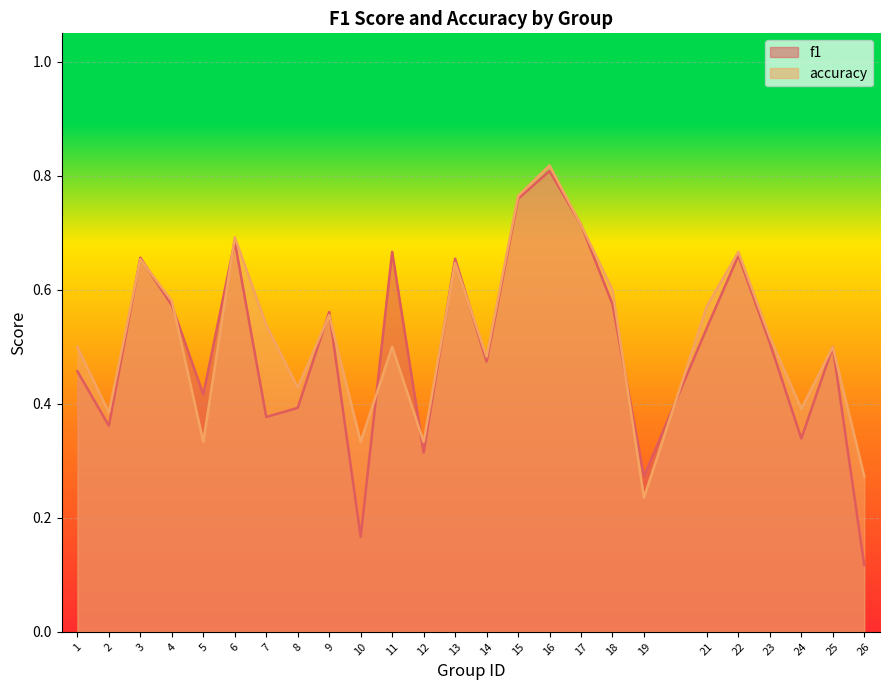

What value does the accuracy series have at 16?

0.8